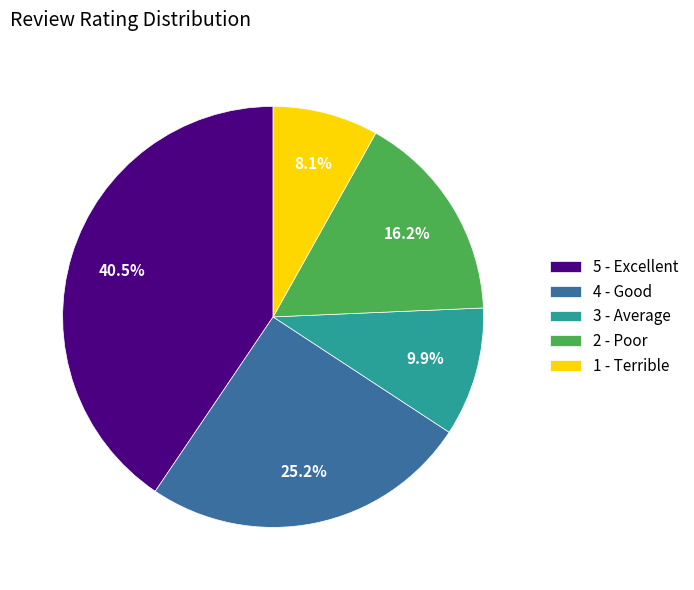

Is 4 - Good the majority of the pie?

No